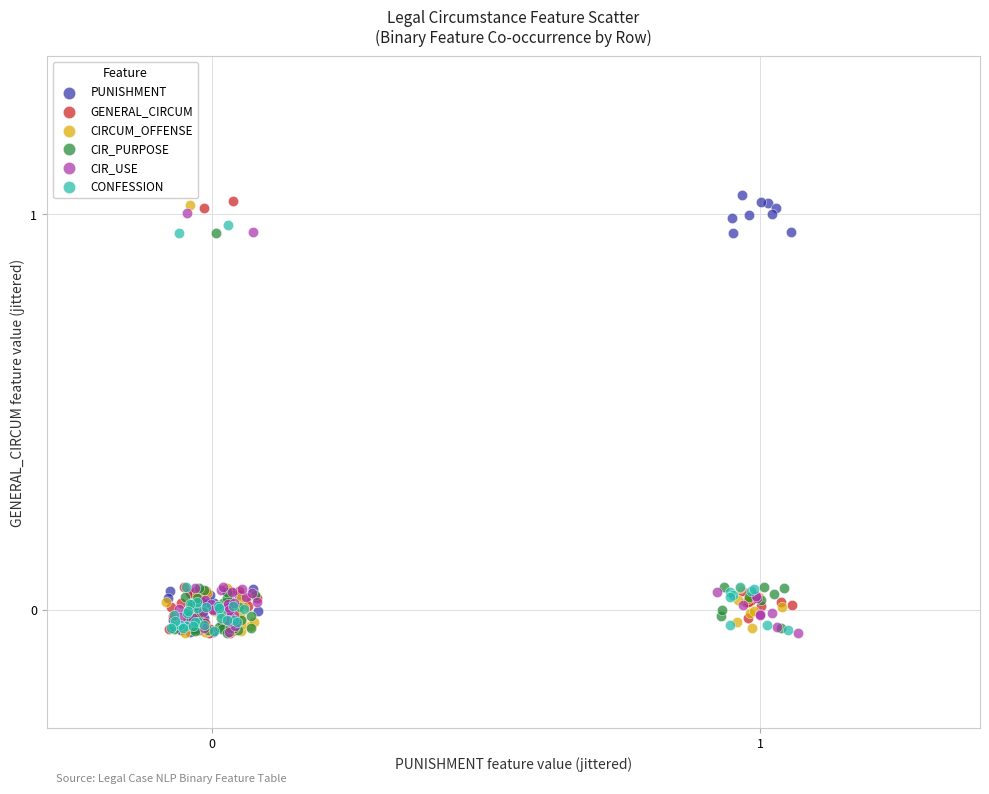

What are all the series names shown in the legend?

PUNISHMENT, GENERAL_CIRCUM, CIRCUM_OFFENSE, CIR_PURPOSE, CIR_USE, CONFESSION